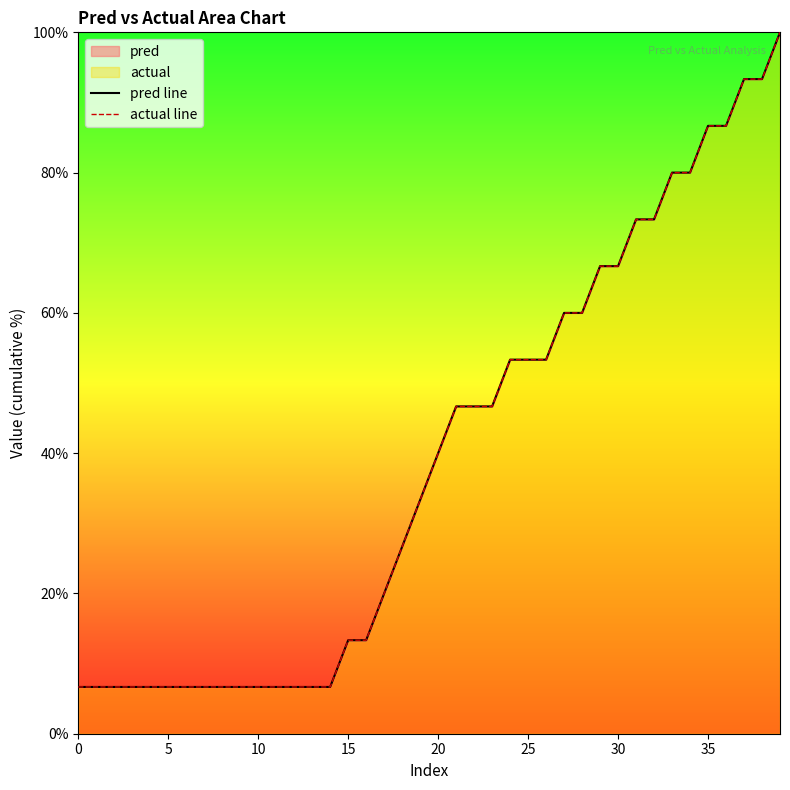

True or false: pred line and actual line cross at least once.

False